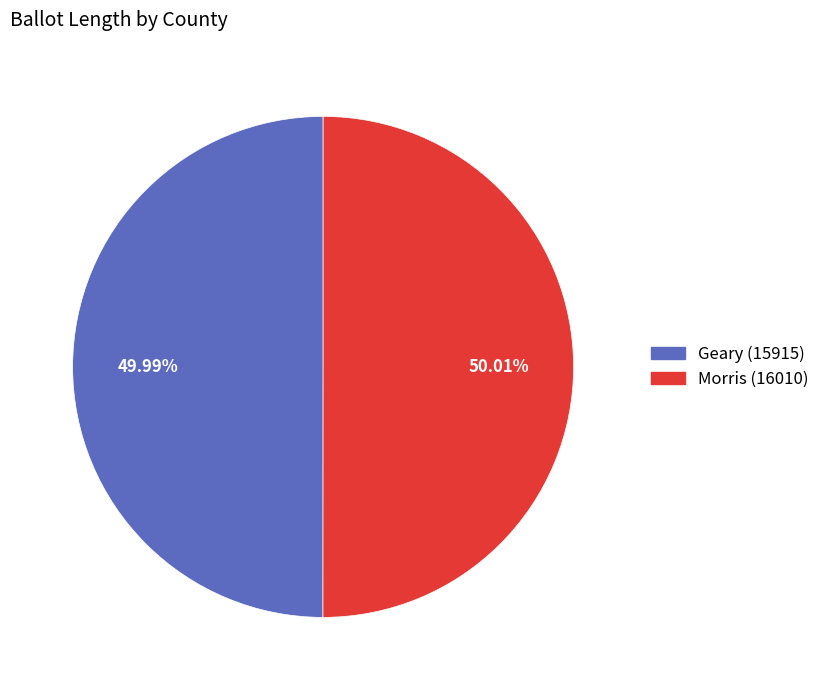

Is it true that Morris (16010) is 50% of the pie?

True